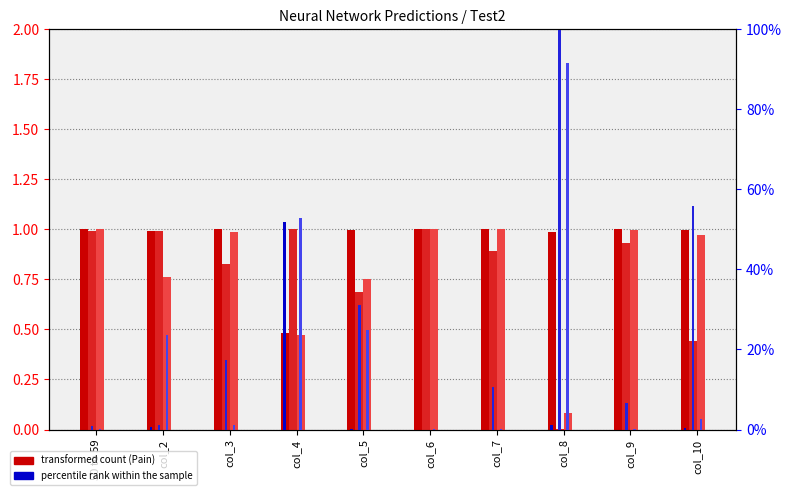

What is the sum of all passeNeuralNetworkFunction3_Pain values?

8.0